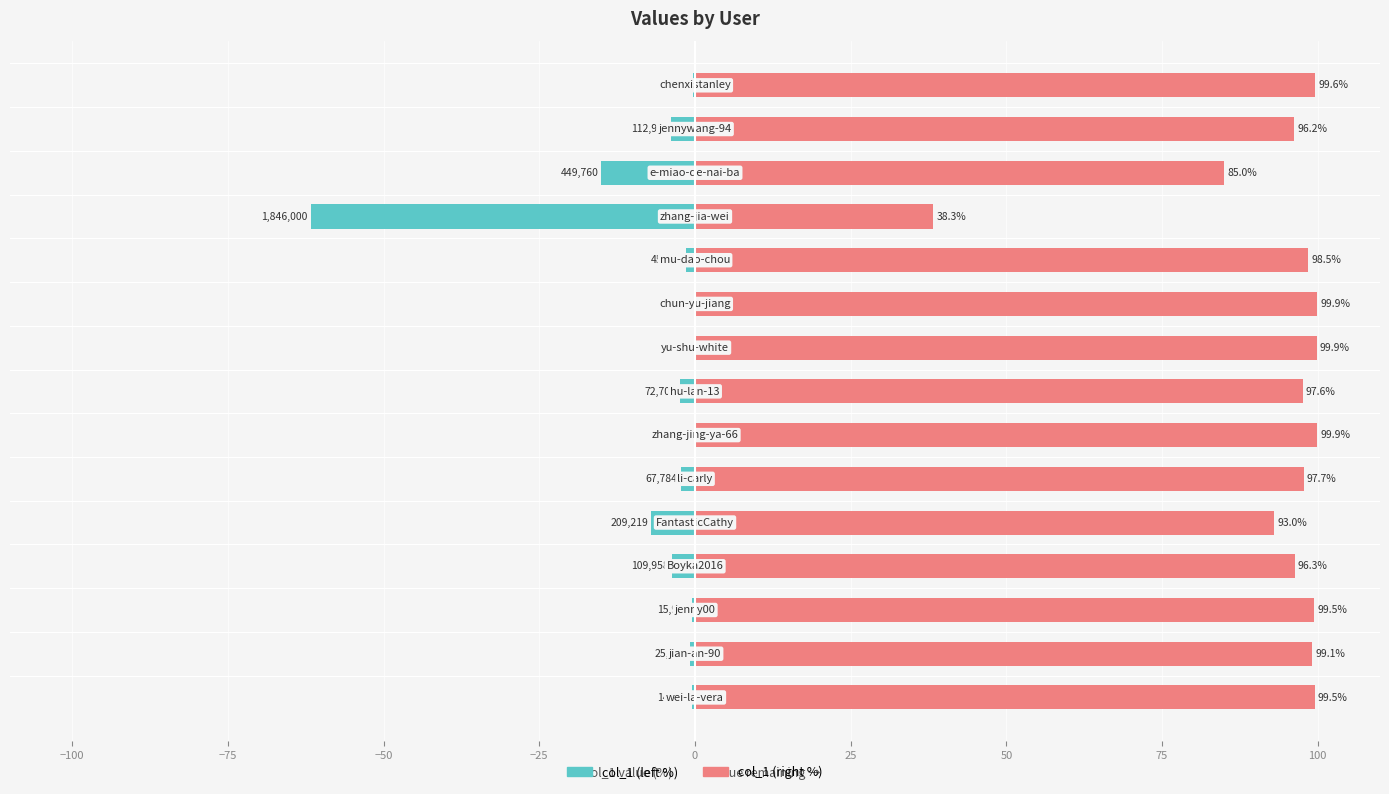

What is the difference between the maximum and minimum values in the col_1 (left) series?

61.7